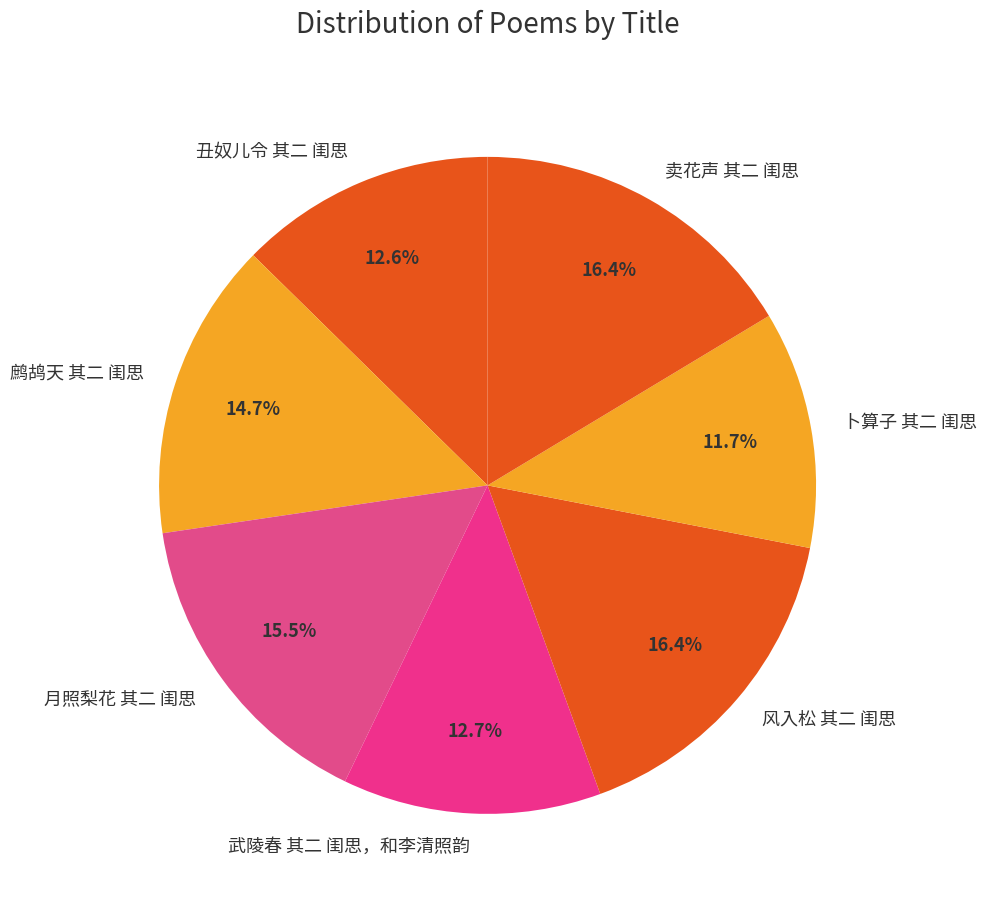

Between 丑奴儿令 其二 闺思 and 卖花声 其二 闺思, which is larger?

卖花声 其二 闺思